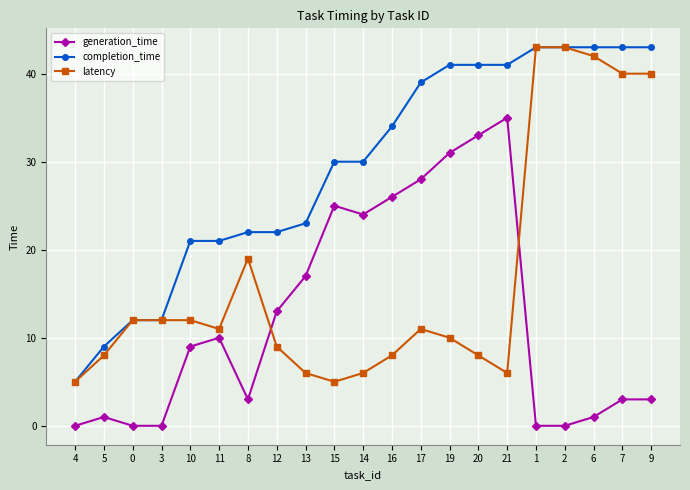

Rank the series at 10 from lowest to highest value.

generation_time, latency, completion_time